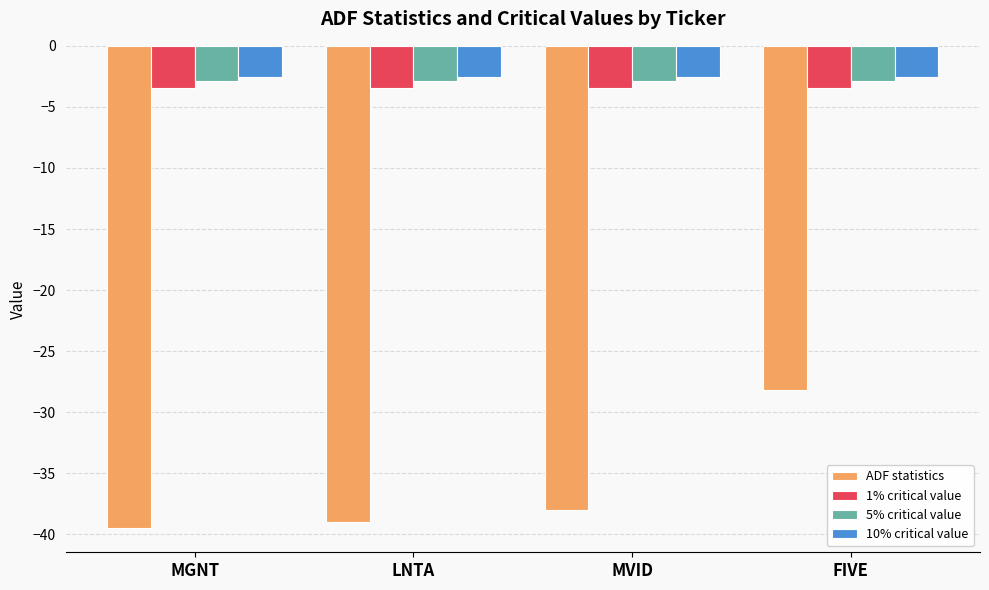

What is the sum of the 10% critical value values at LNTA and FIVE?

-5.1